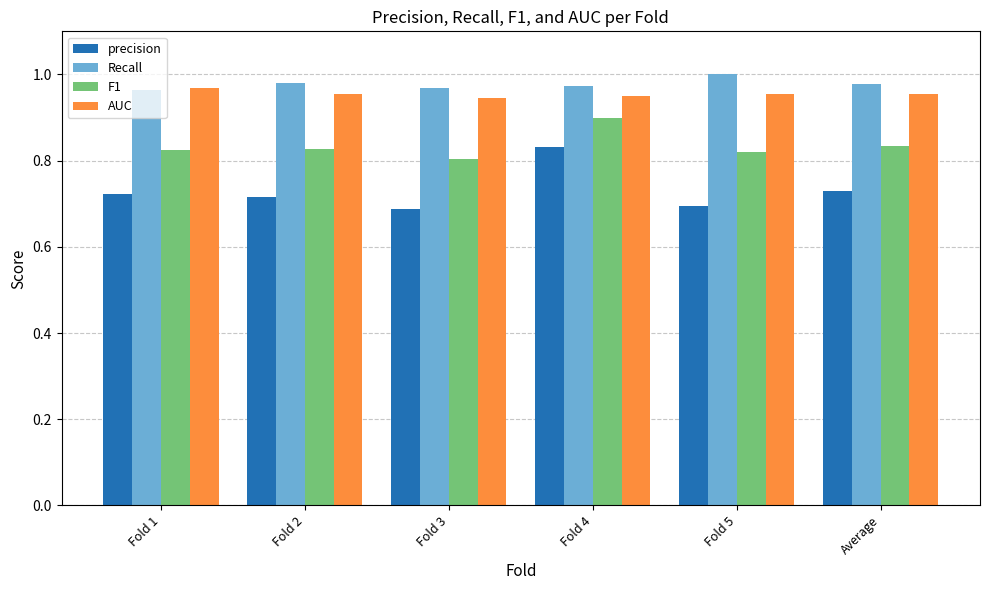

The F1 series shows 0.8 at Fold 3. True or false?

True